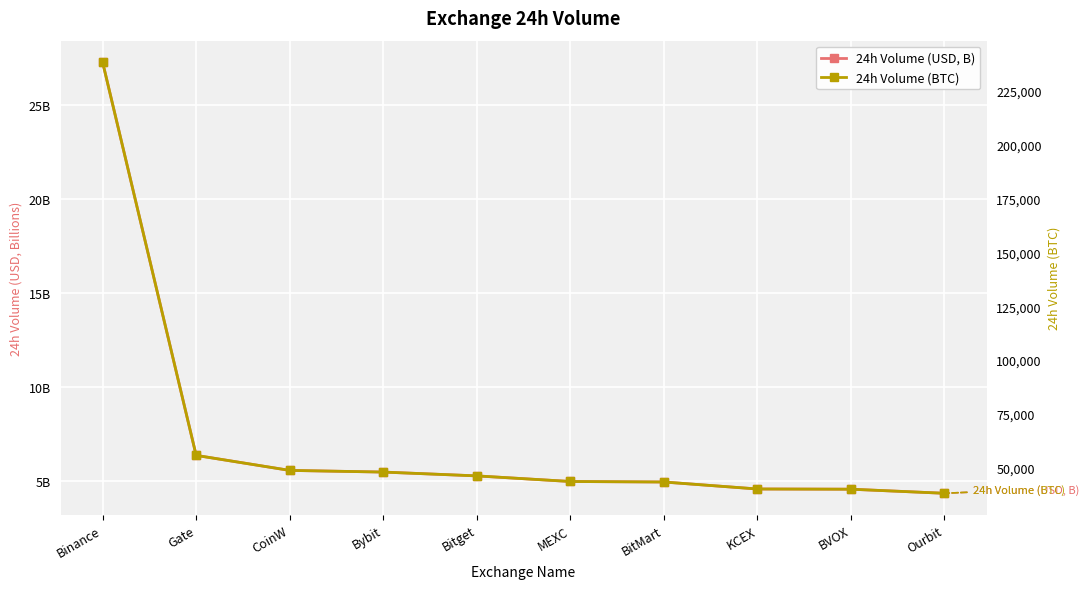

What is the difference between the second highest and second lowest values in the 24h Volume (BTC) series?

15698.9